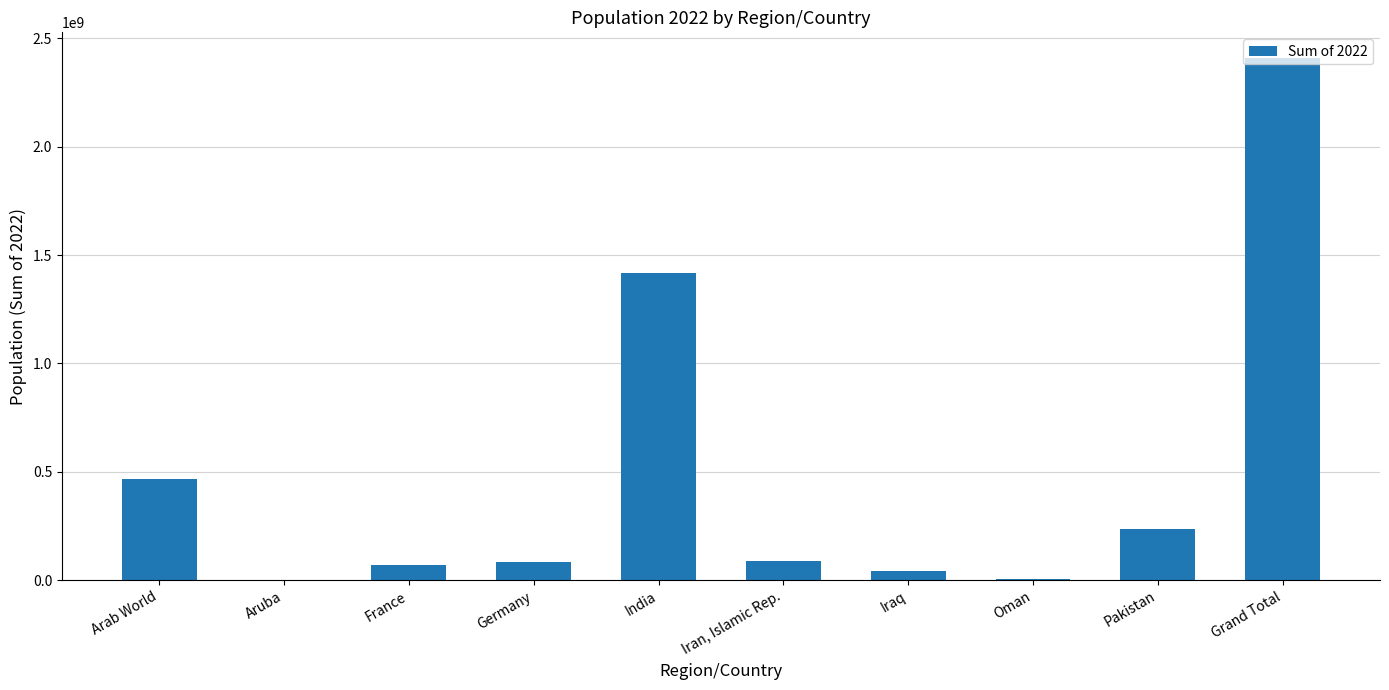

Which label corresponds to the largest value in the chart?

Grand Total